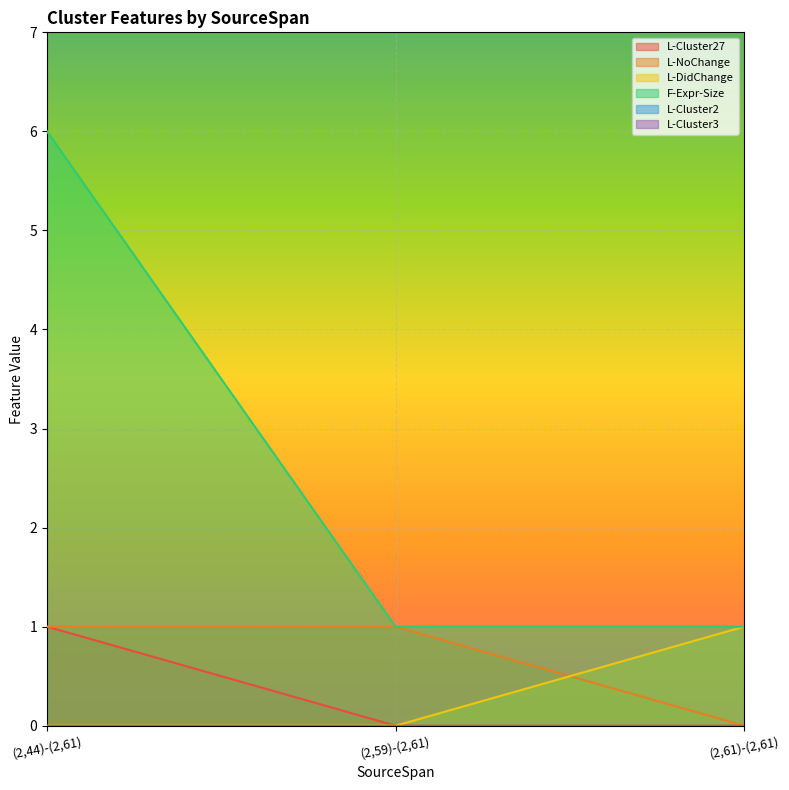

Count the number of categories in the chart.

3